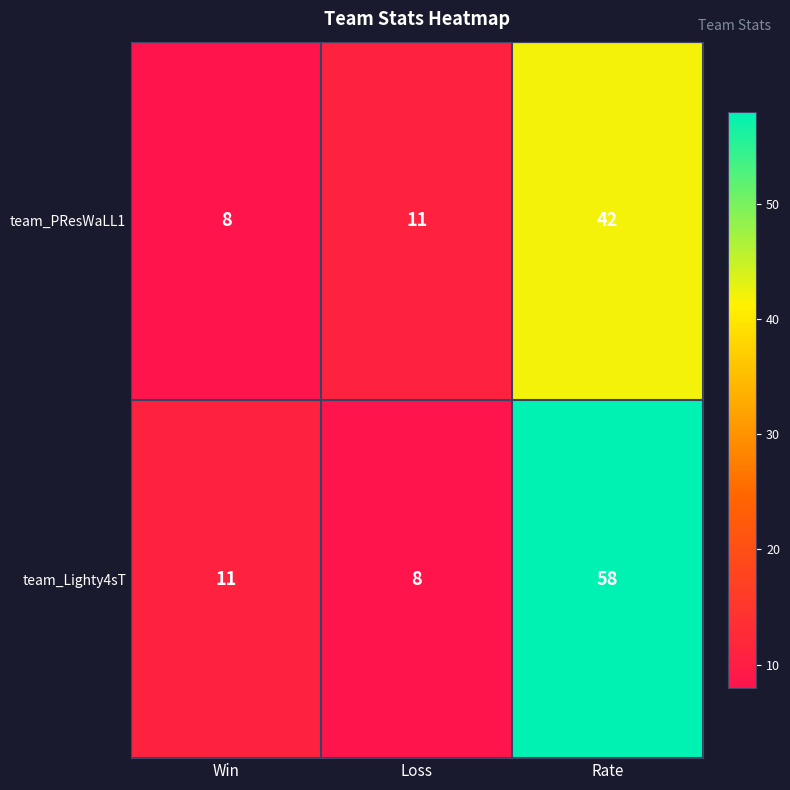

What is the average value of the team_PResWaLL1 series?

20